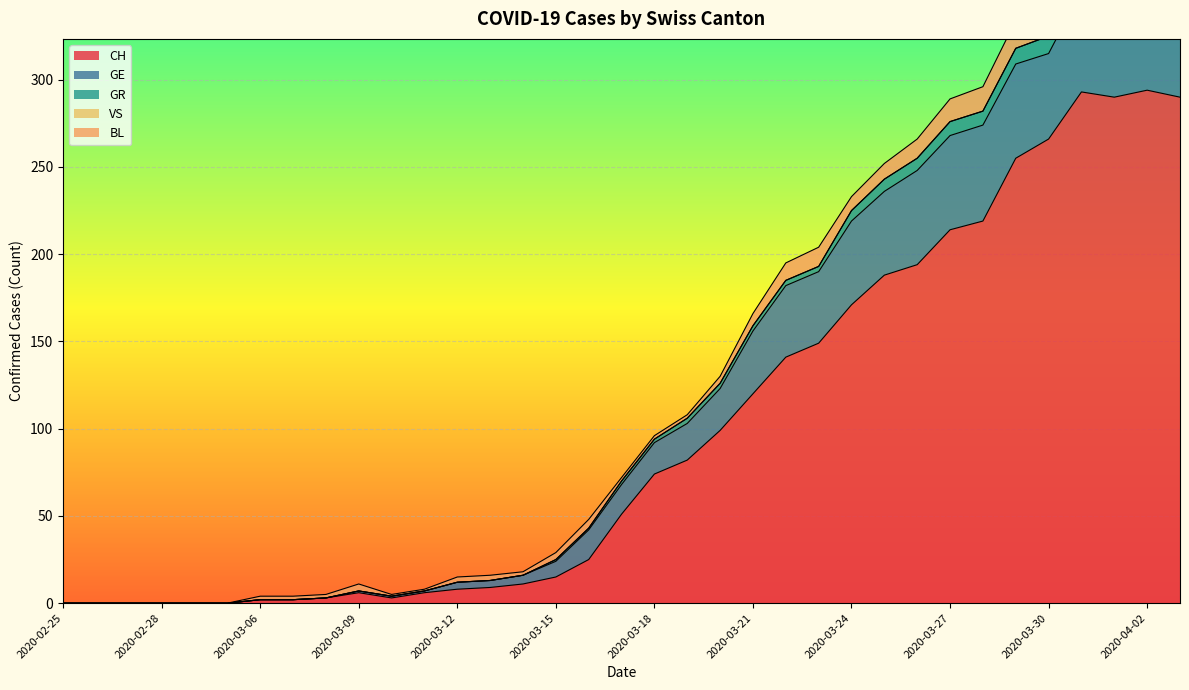

At which category does the chart reach its peak across all series?

2020-04-02